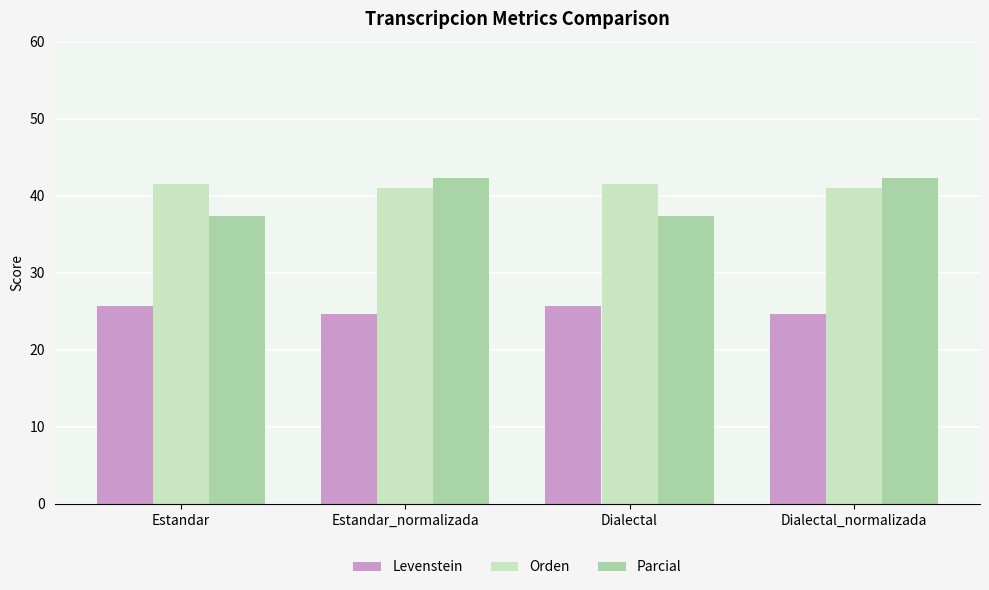

What is the label of the 4th bar from the right?

Estandar